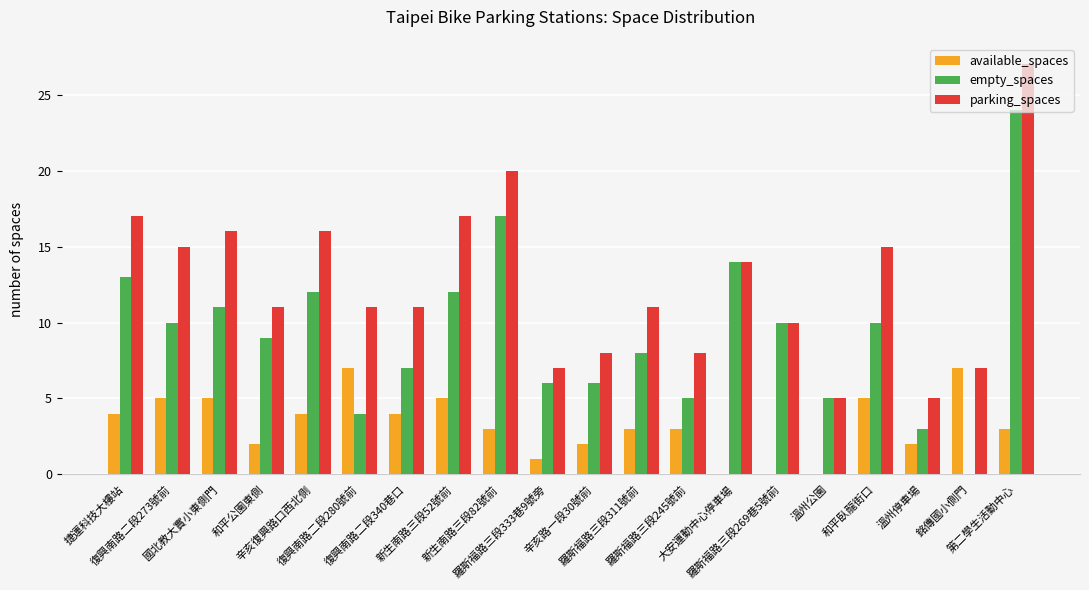

True or false: available_spaces has a value of 2 at 銘傳國小側門.

False